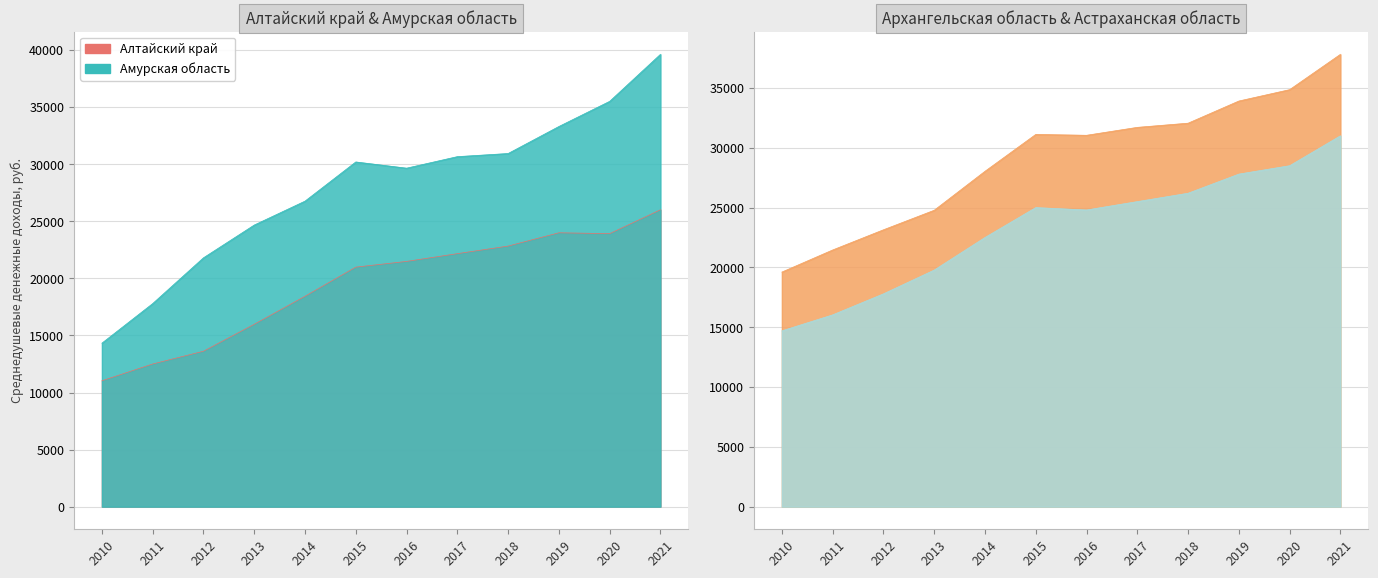

Between 2015 and 2014, which is larger?

2015